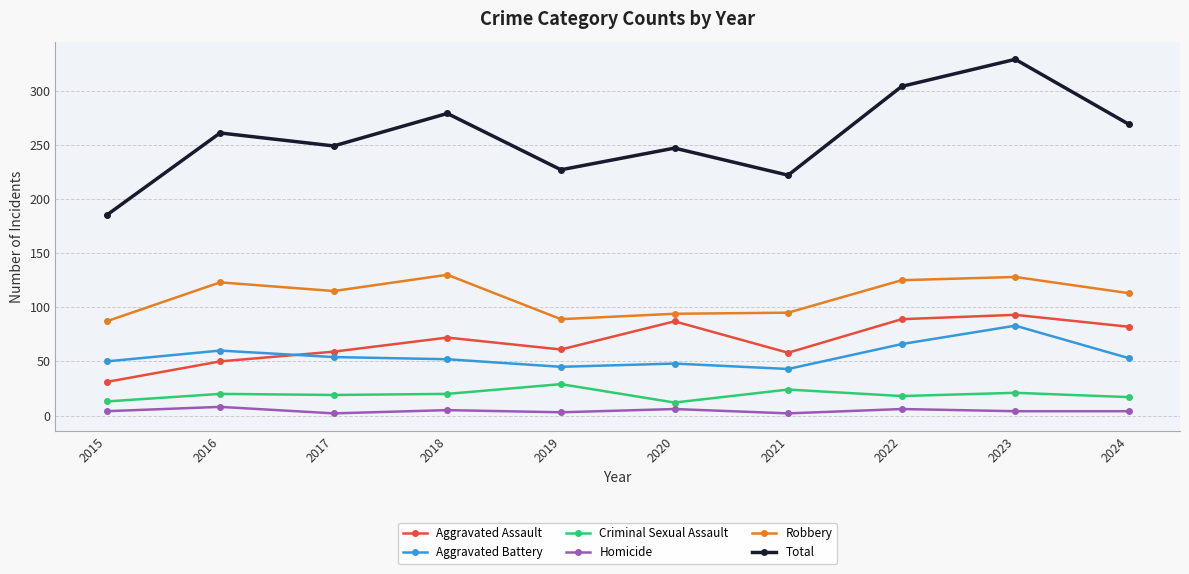

What is the difference between the maximum and minimum values in the Aggravated Assault series?

62